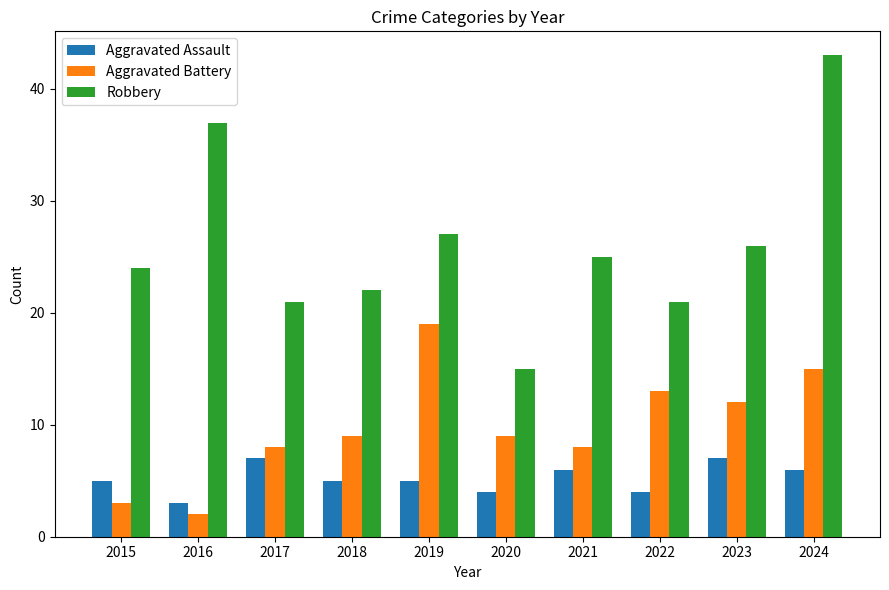

Rank the series by their maximum value, from highest to lowest.

Robbery, Aggravated Battery, Aggravated Assault